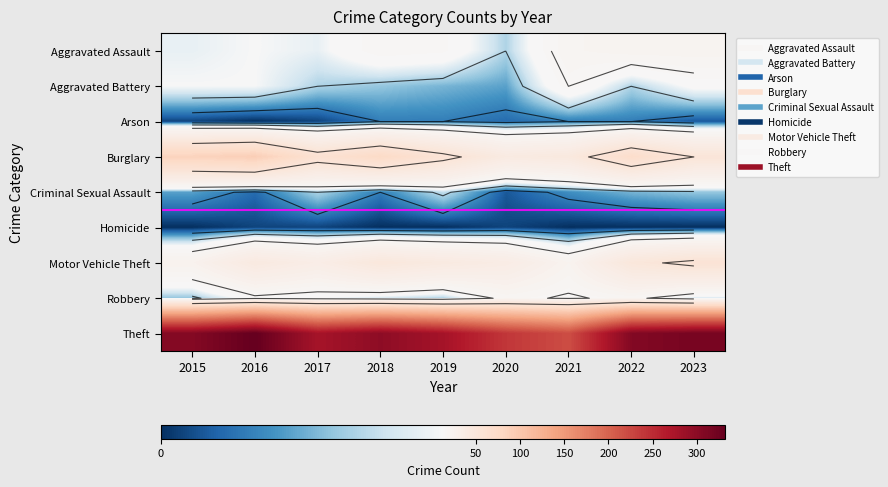

Is the value of Criminal Sexual Assault at 2017 greater than the value of Burglary at 2016?

No